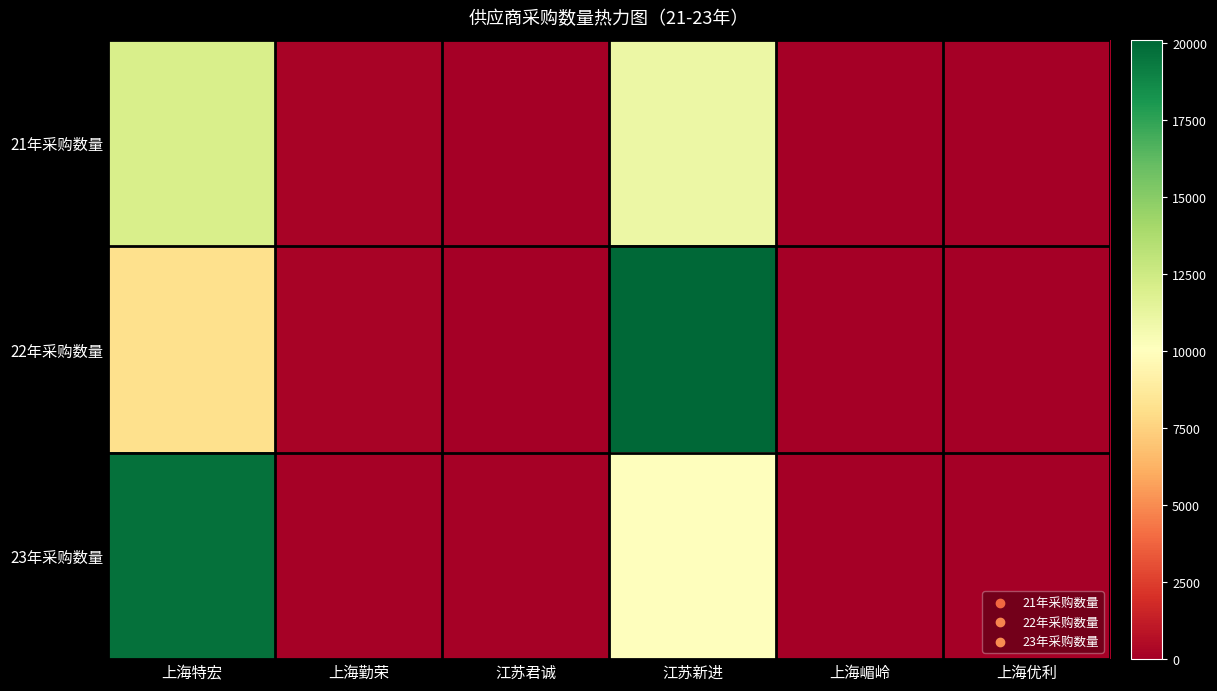

Which series has the largest total across all categories?

23年采购数量